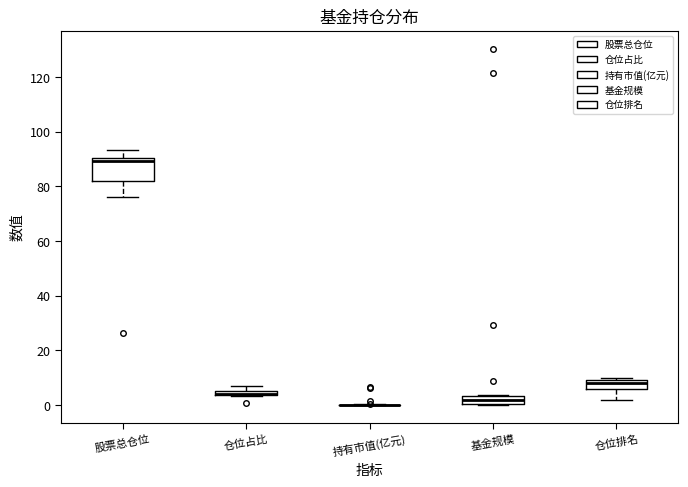

Comparing the boxes themselves (not the whiskers), which one is the tallest?

股票总仓位